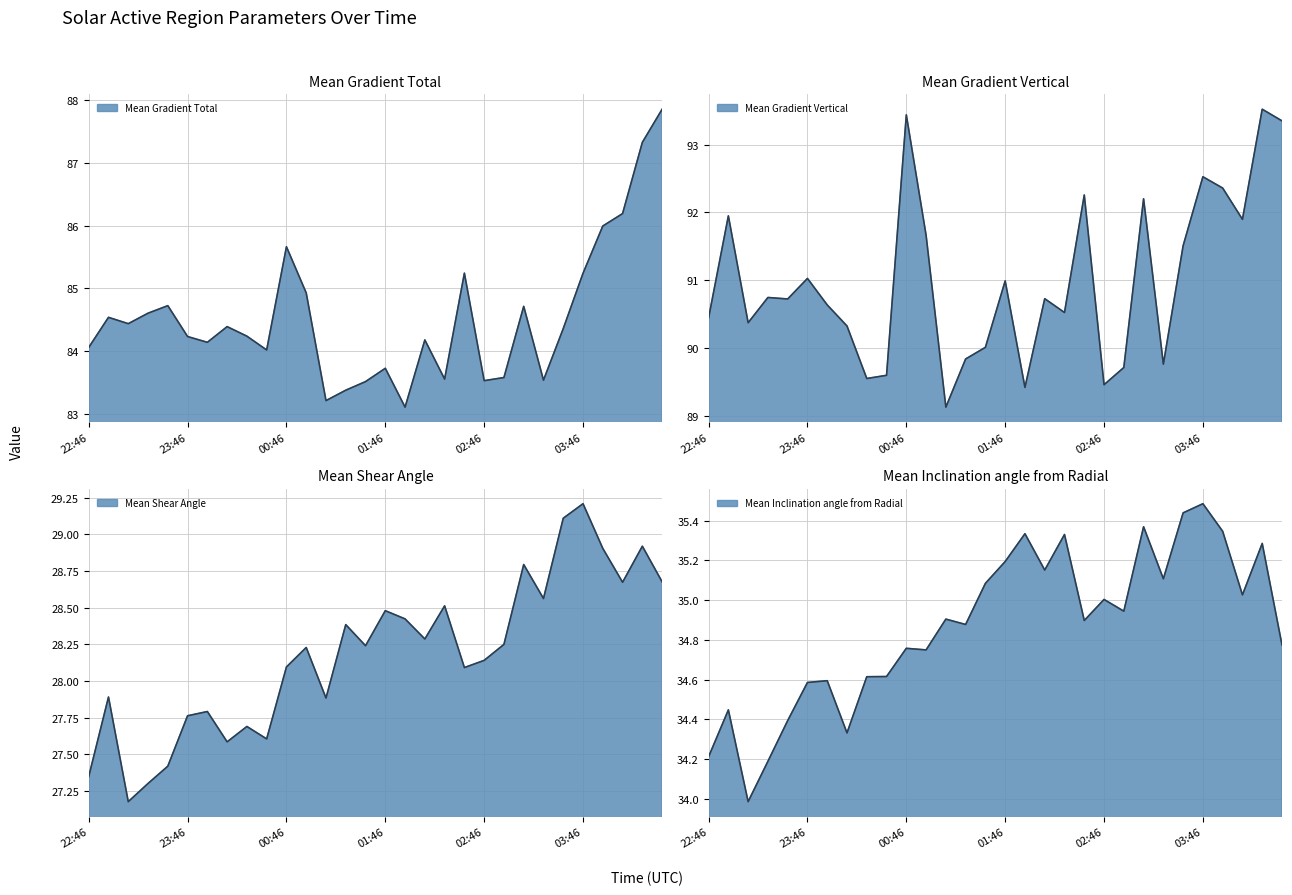

How many data points does each series have?

30